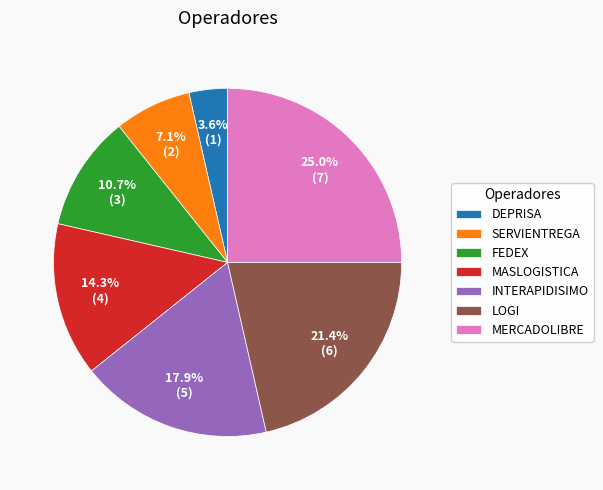

To the nearest percent, what is the difference between the LOGI and SERVIENTREGA slice percentages?

14%